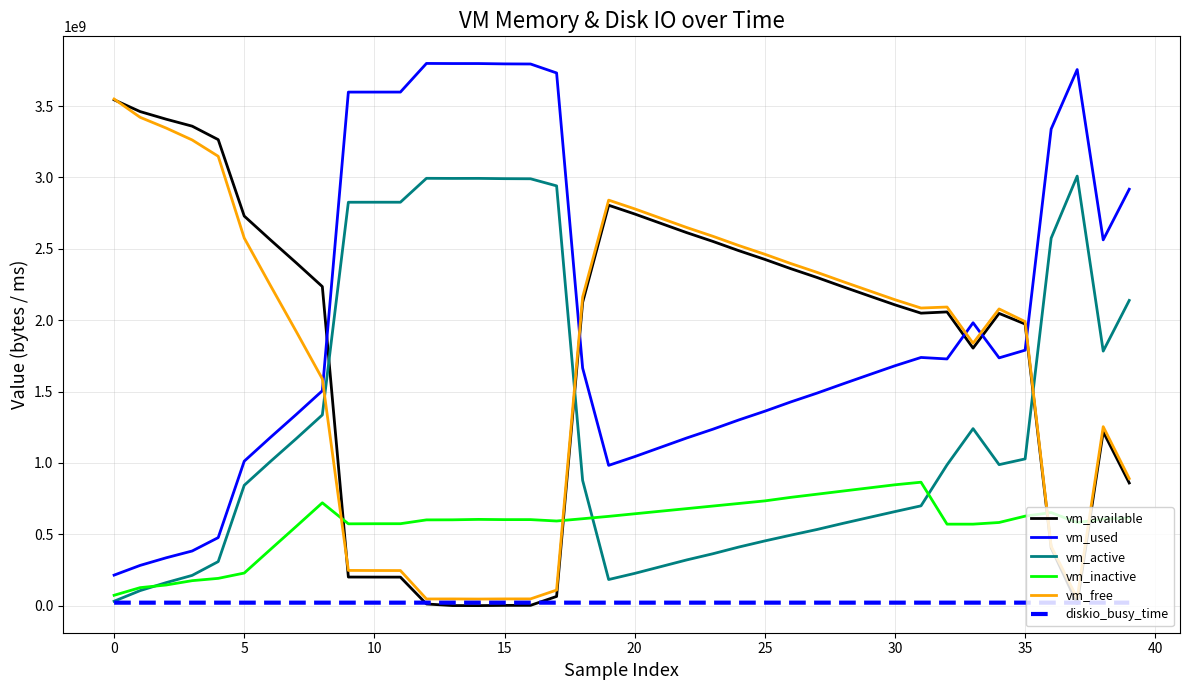

True or false: vm_active and vm_free cross at least once.

True